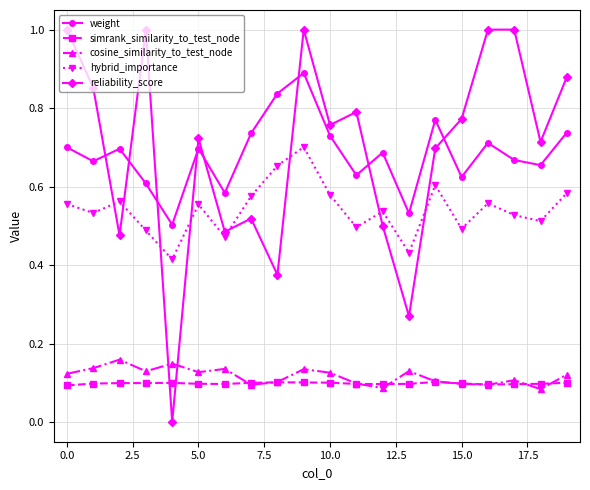

What is the sum of all weight values?

13.7